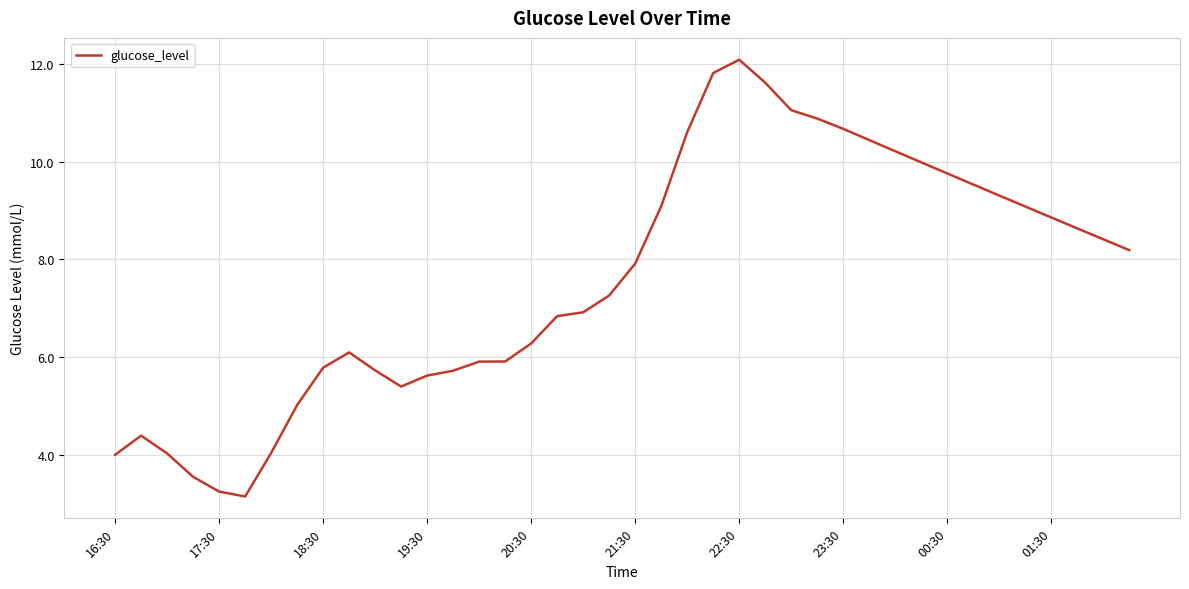

What is the smallest value displayed?

3.2